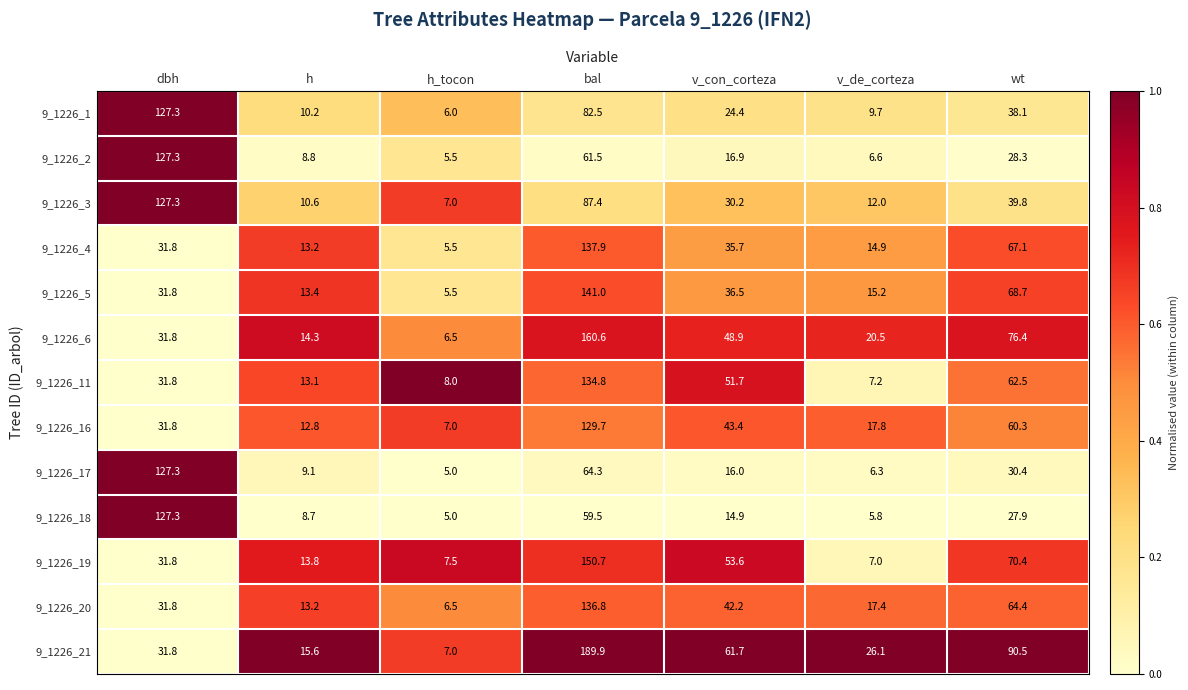

What is the difference between the highest and lowest values at dbh?

95.5